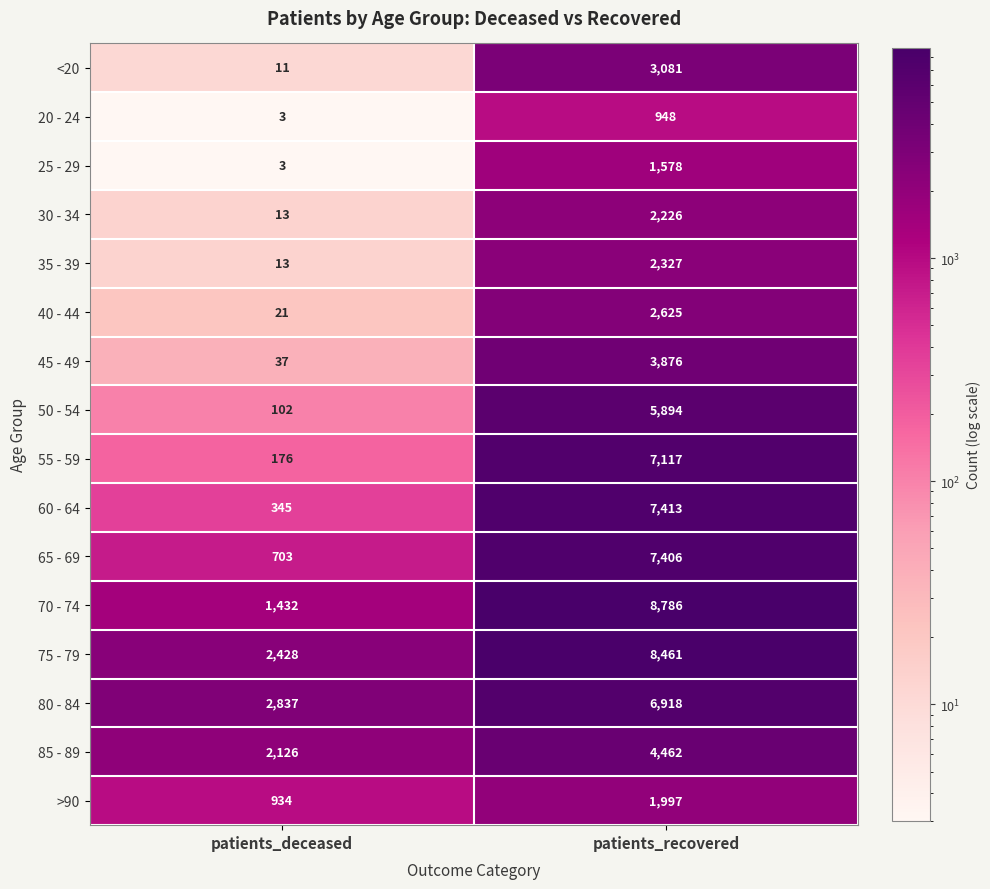

What is the total value across all series at patients_recovered?

75115